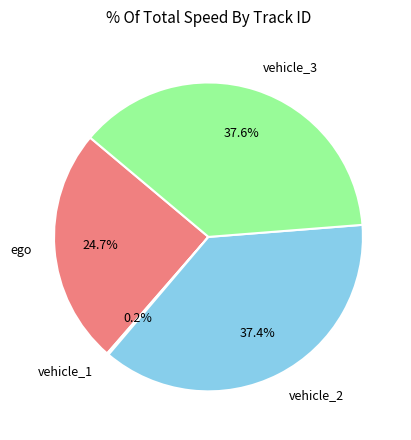

Is there any slice that represents more than half of the pie?

No